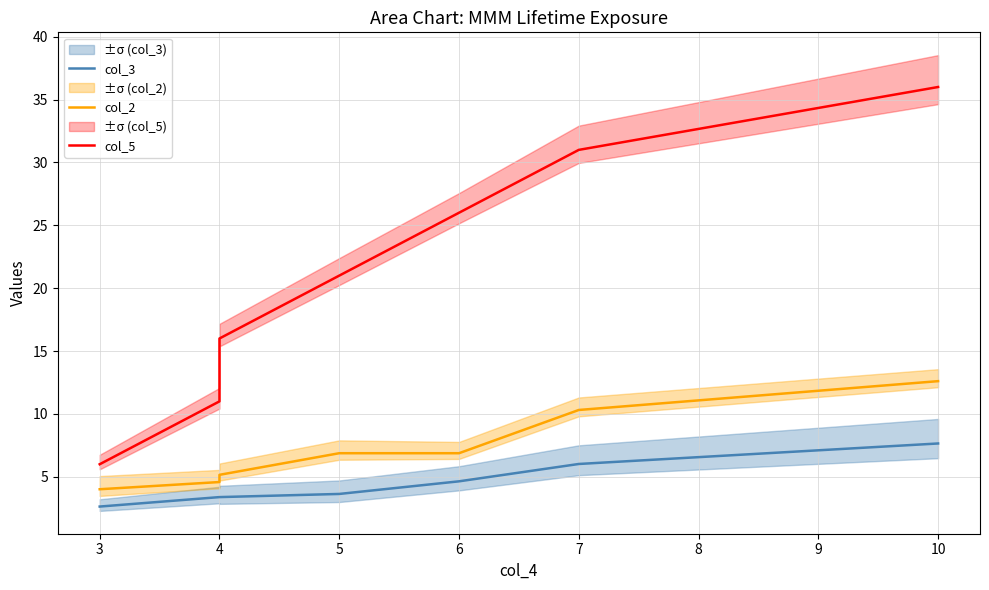

At how many categories does at least one series exceed 10?

6